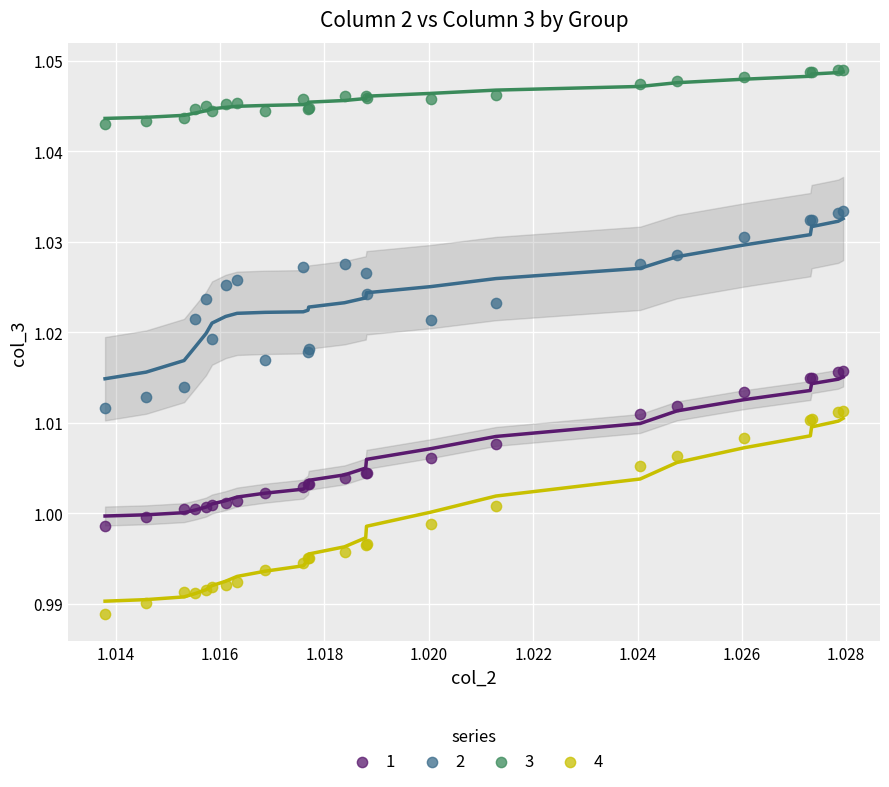

Which series contains the lowest Y value?

4